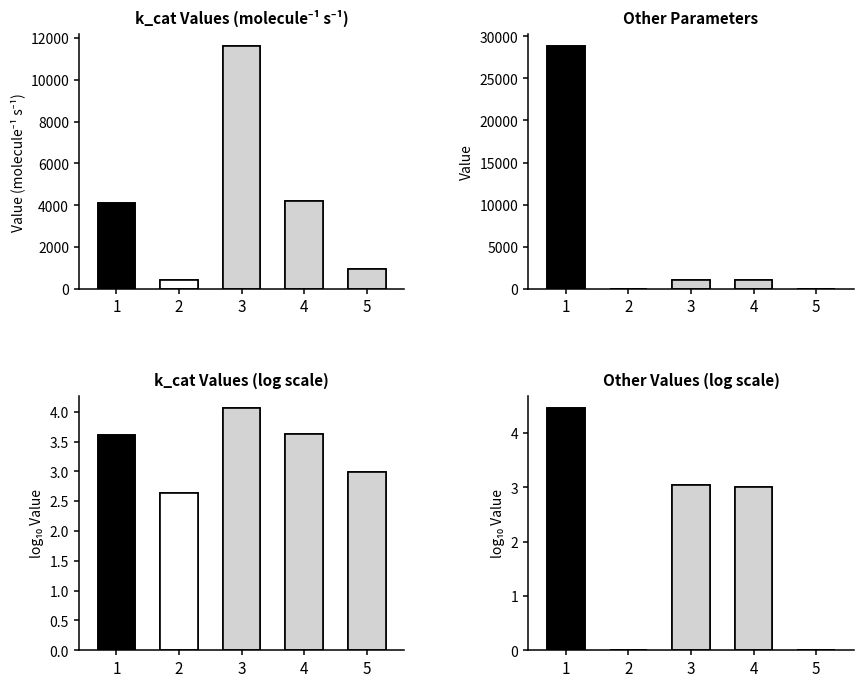

How many groups of bars are there?

5